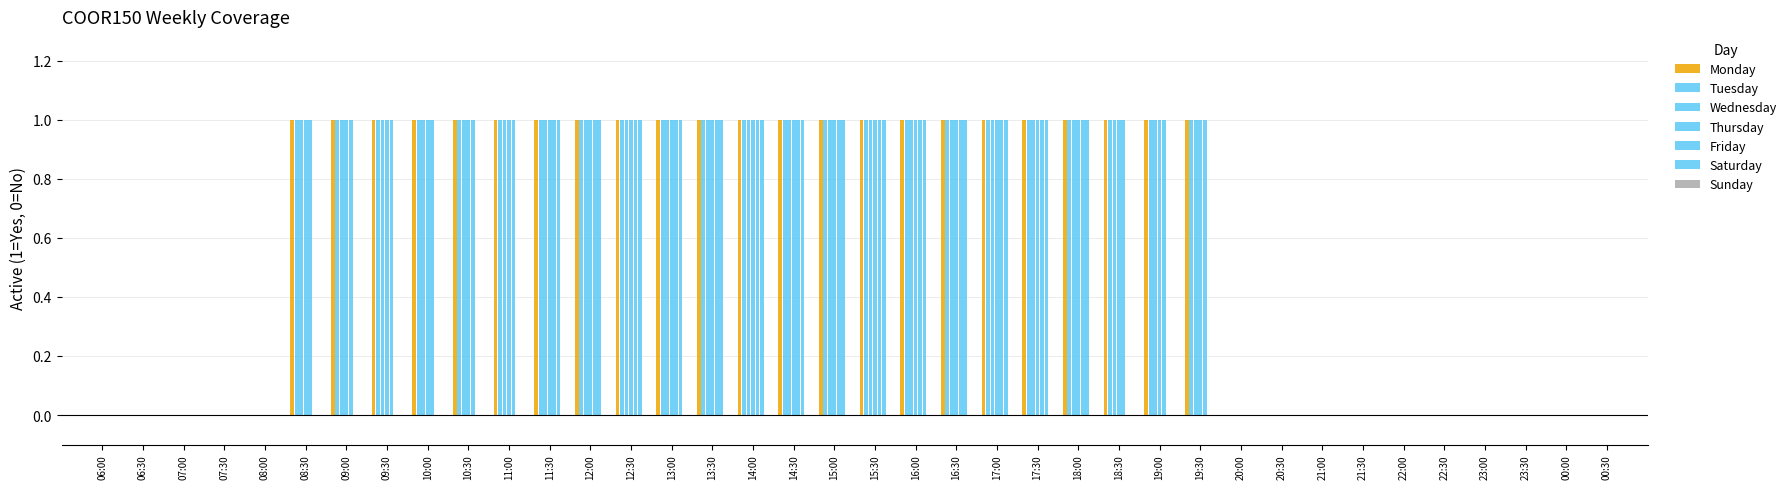

How many groups of bars are there?

38